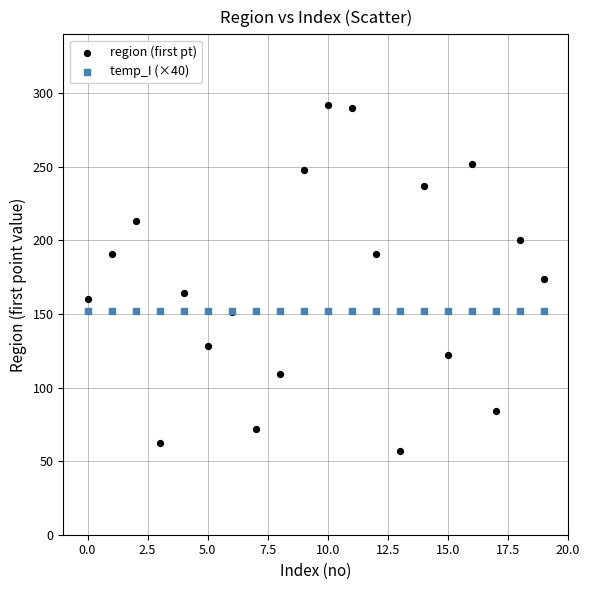

Which series contains the highest Y value?

region (first pt)